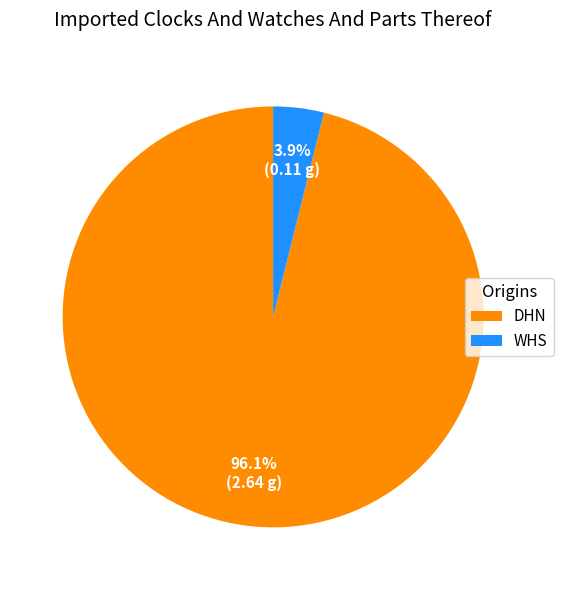

How many segments does this pie chart have?

2